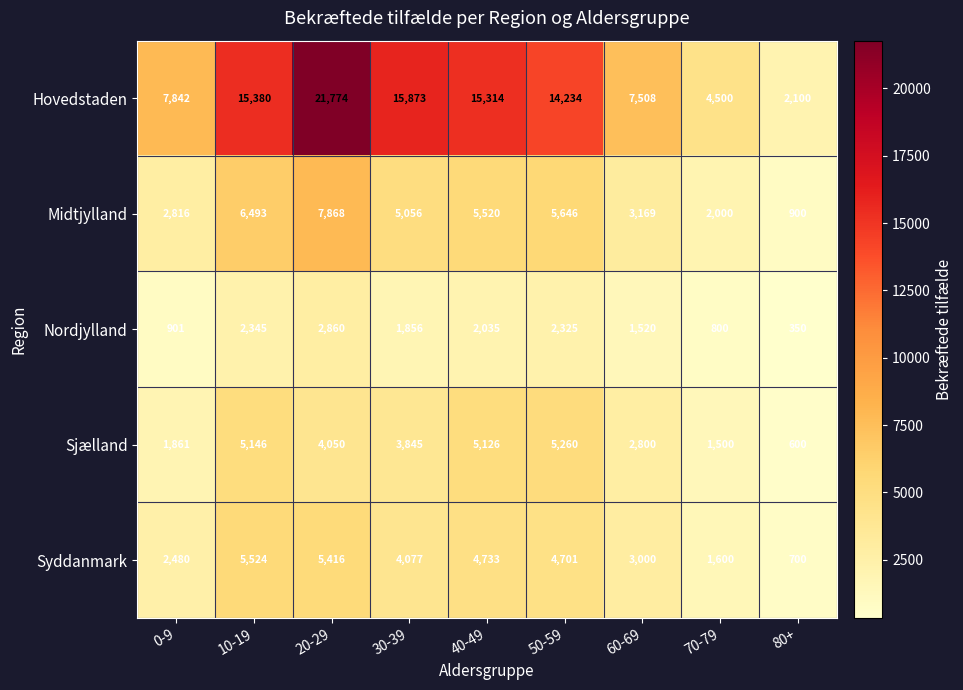

Which label corresponds to the largest value in the chart?

20-29